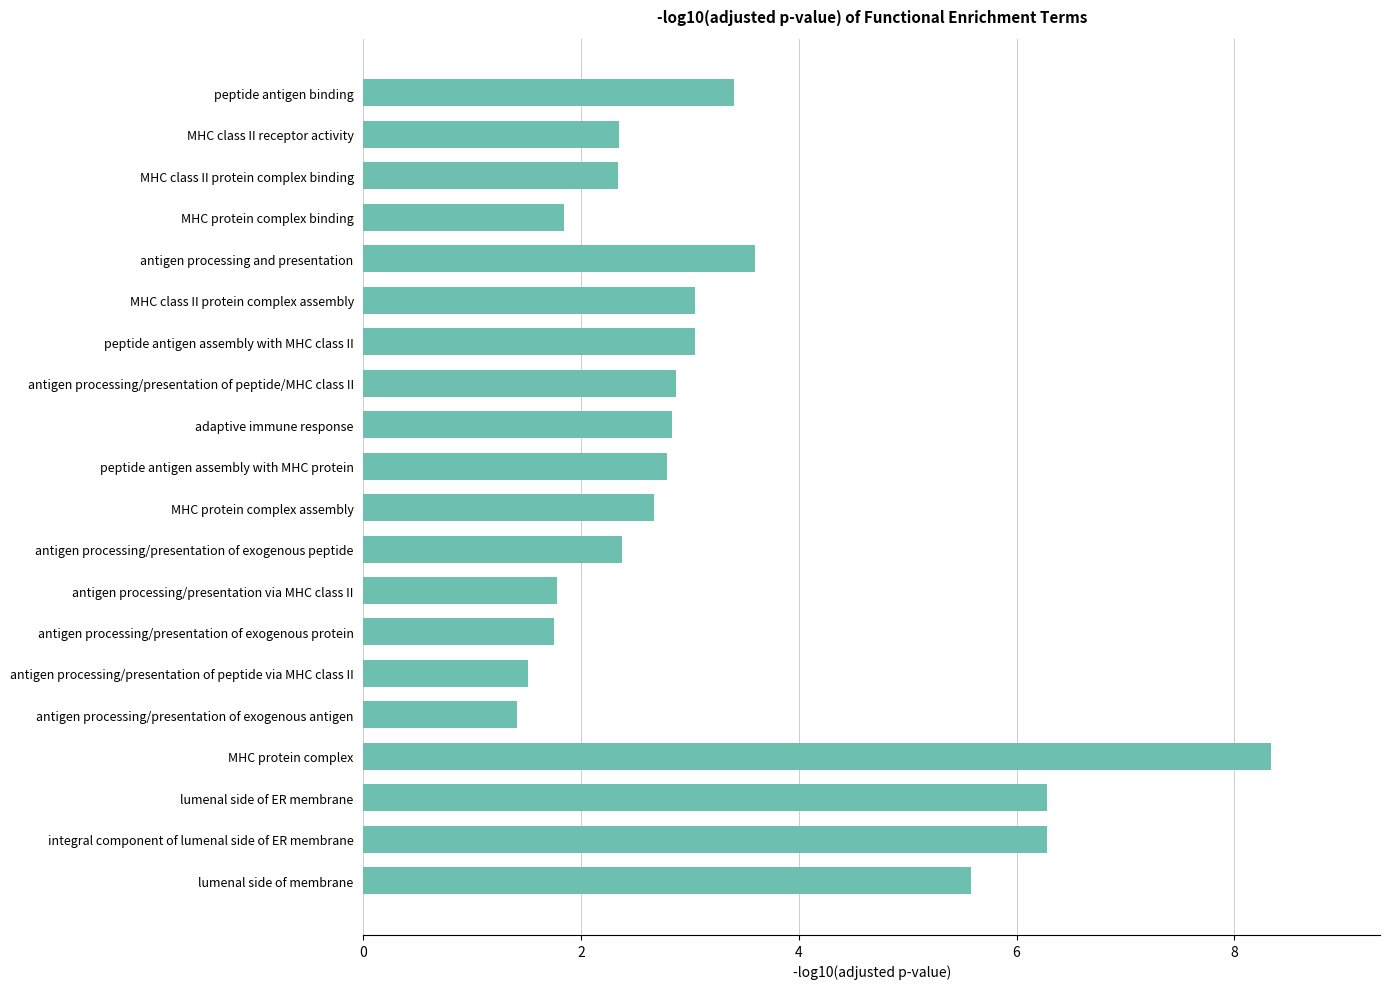

Where is the data nearest to the value 4?

antigen processing and presentation